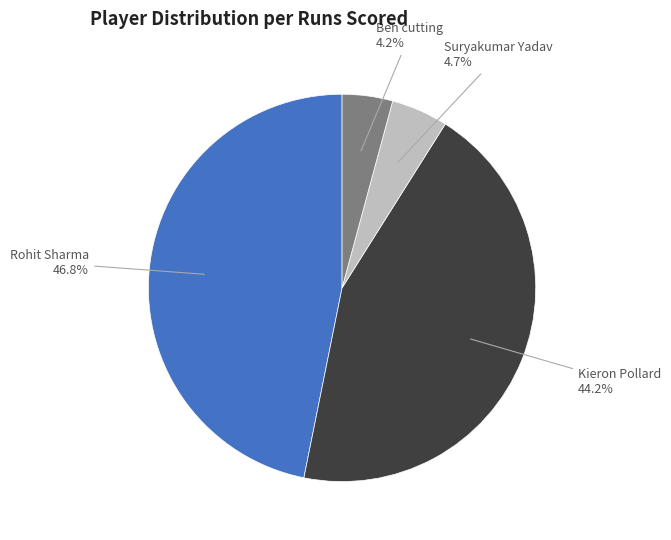

Does any single category account for the majority?

No